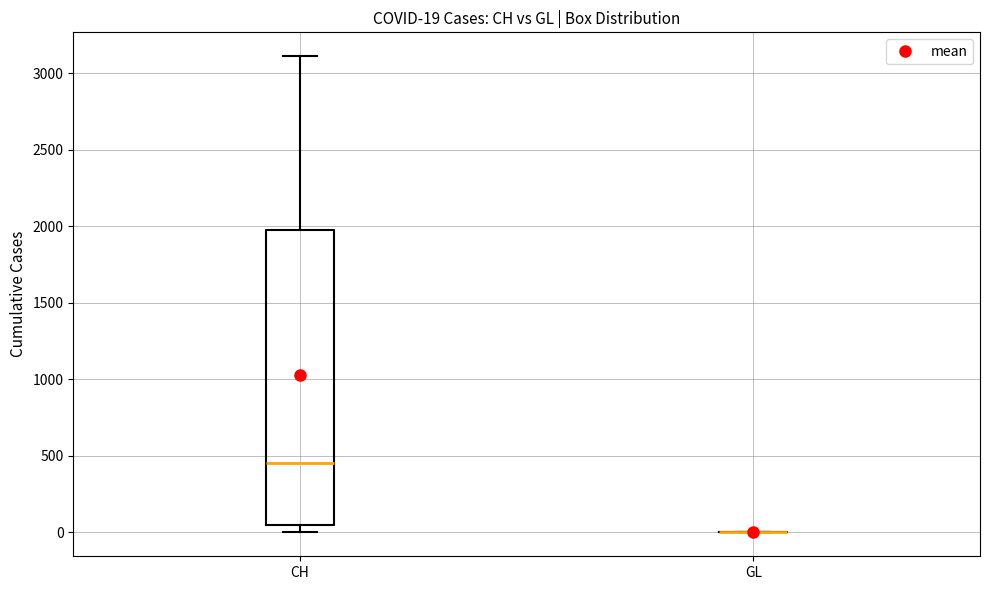

Comparing the boxes themselves (not the whiskers), which one is the tallest?

CH